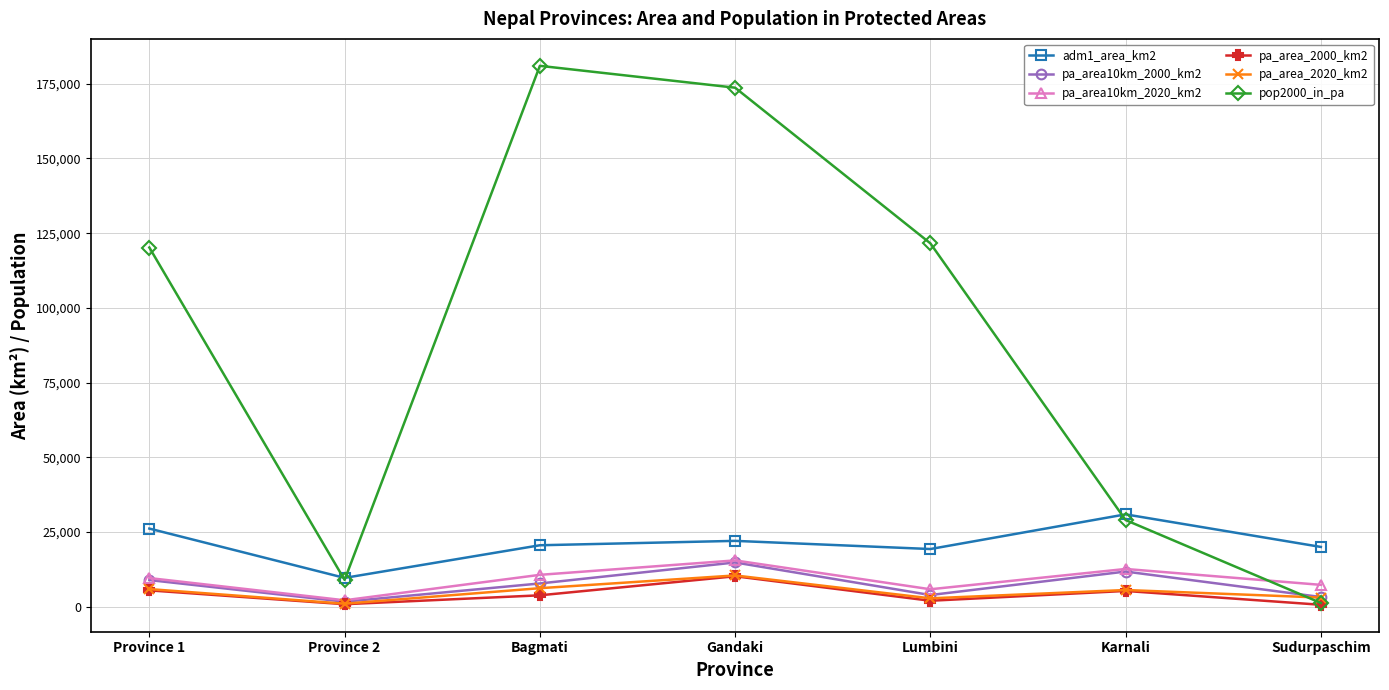

Where is the first local minimum for pa_area_2020_km2?

Province 2